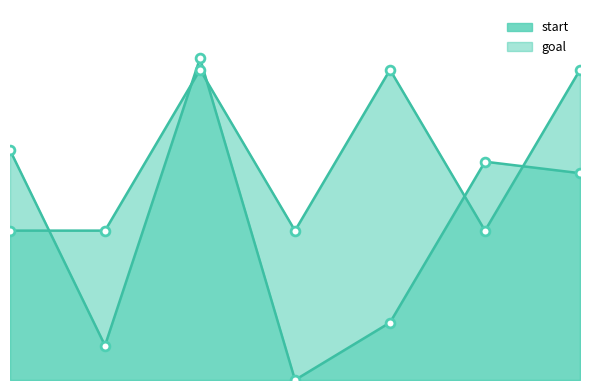

Which series has the largest total across all categories?

goal